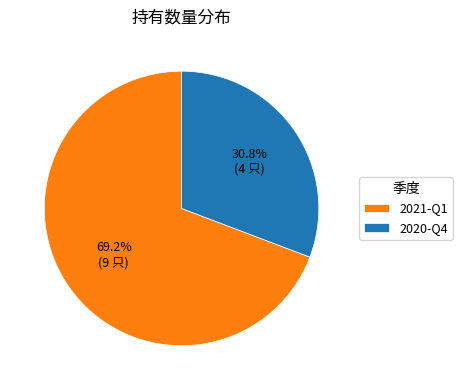

What is the ratio of the value at 2021-Q1 to the value at 2020-Q4?

2.2